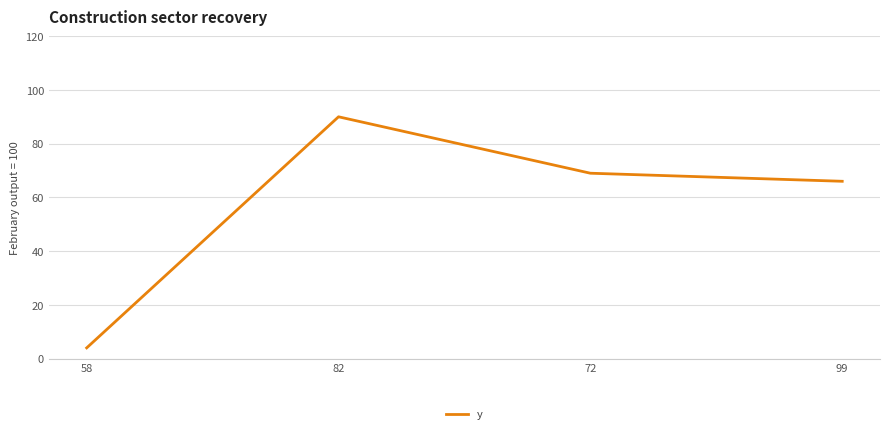

What is the difference between the maximum and minimum values?

86